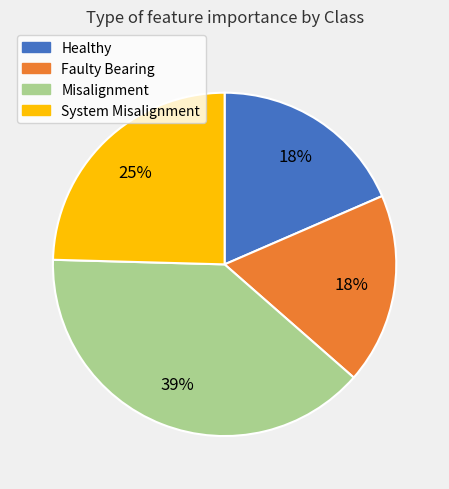

Between Faulty Bearing and System Misalignment, which is larger?

System Misalignment